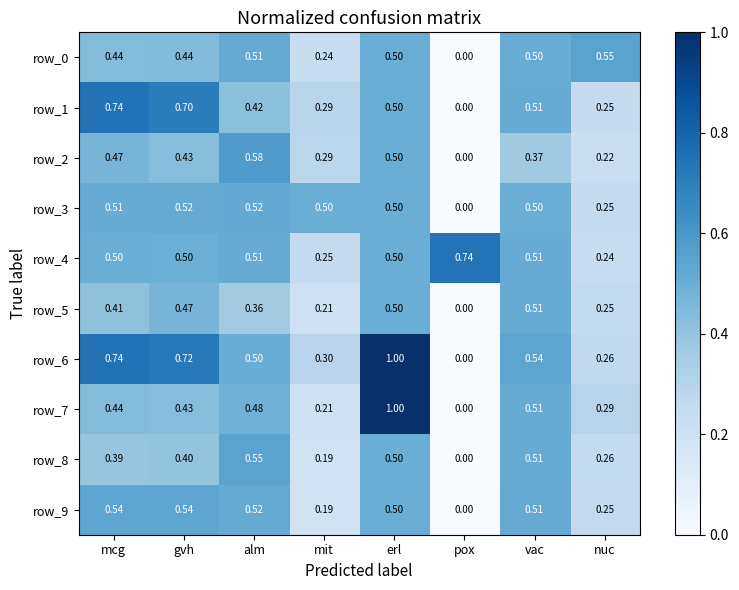

At which category is the sum across all series the highest?

erl